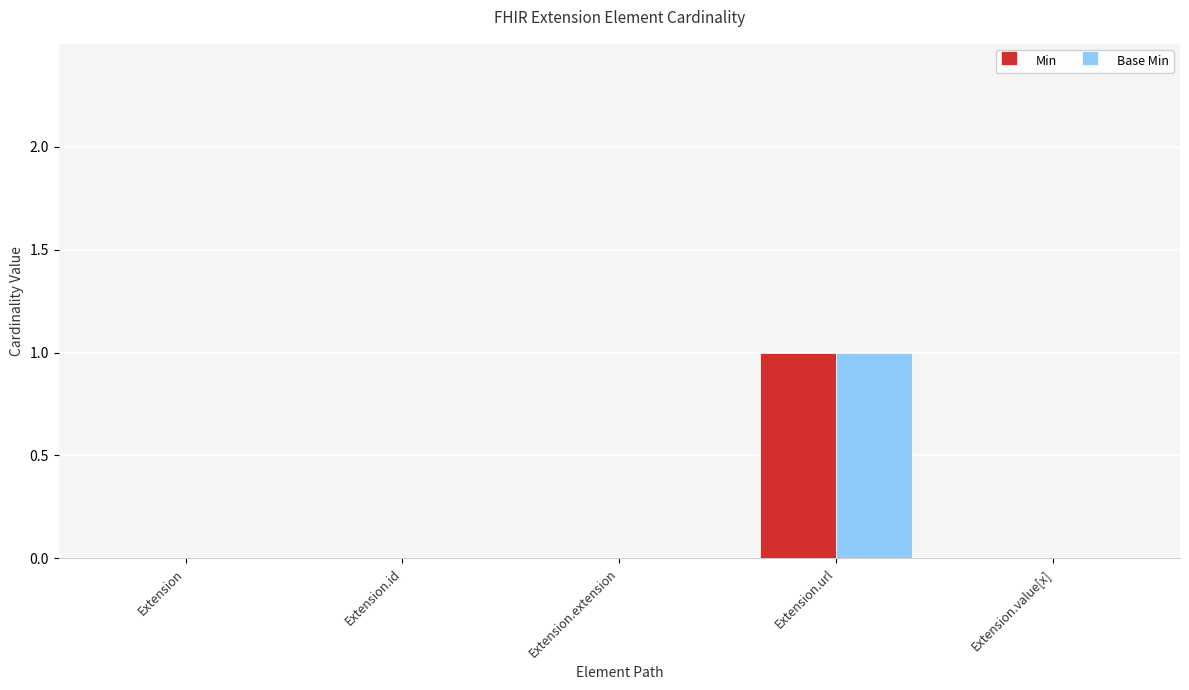

The Min series shows 0 at Extension.id. True or false?

True